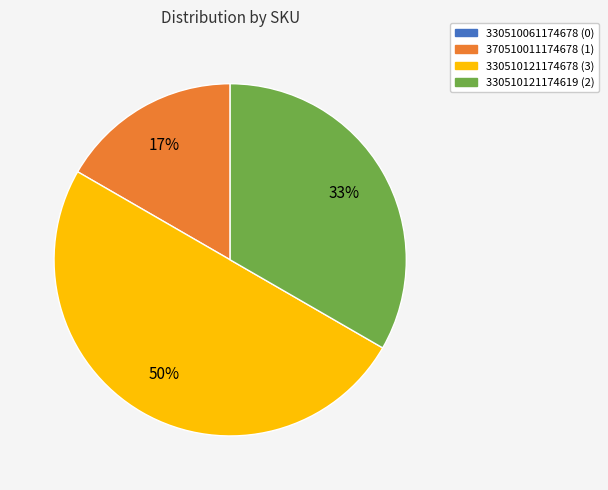

To the nearest percent, what is the average slice percentage?

33%